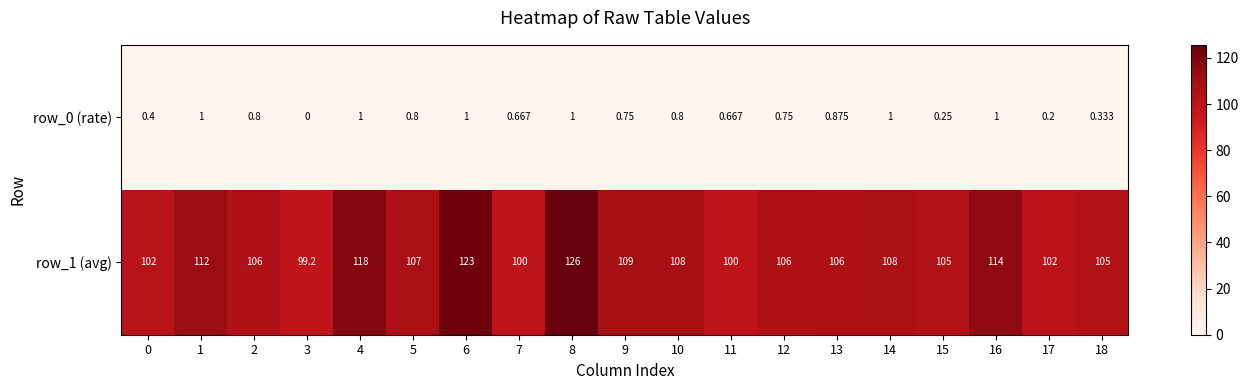

How many values in row_0 (rate) are above zero?

18